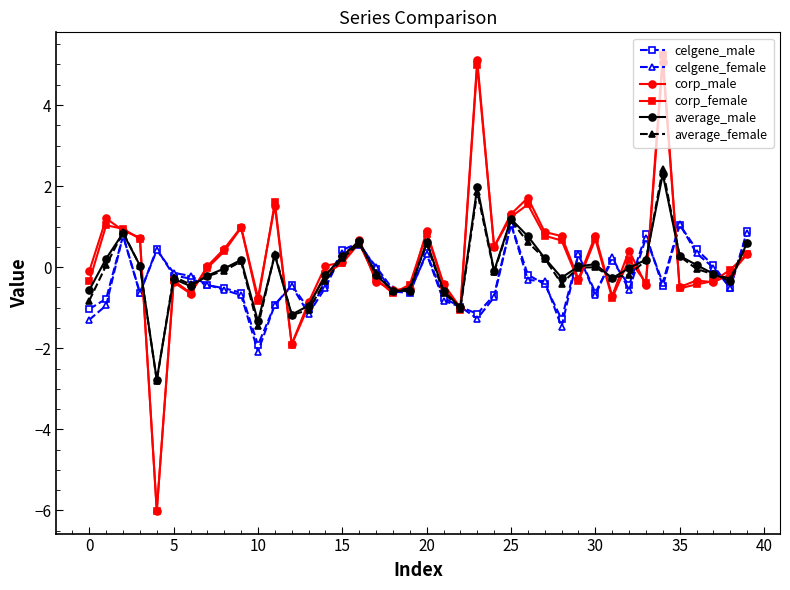

What is the value of the average_female point at the 36th from the left?

0.3